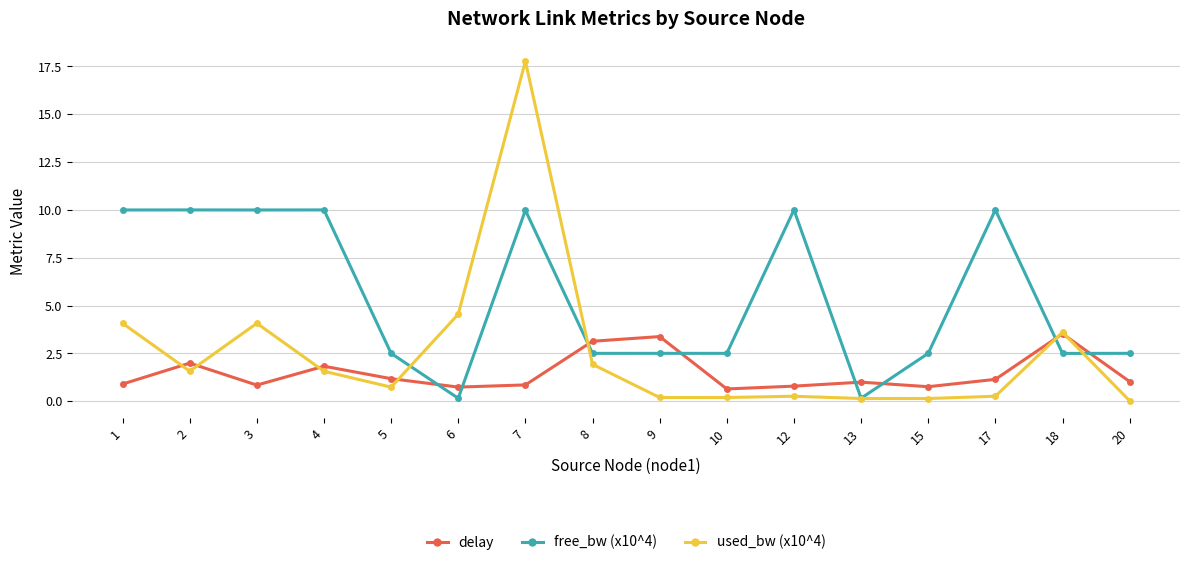

What is the difference between the maximum and minimum values in the delay series?

2.9